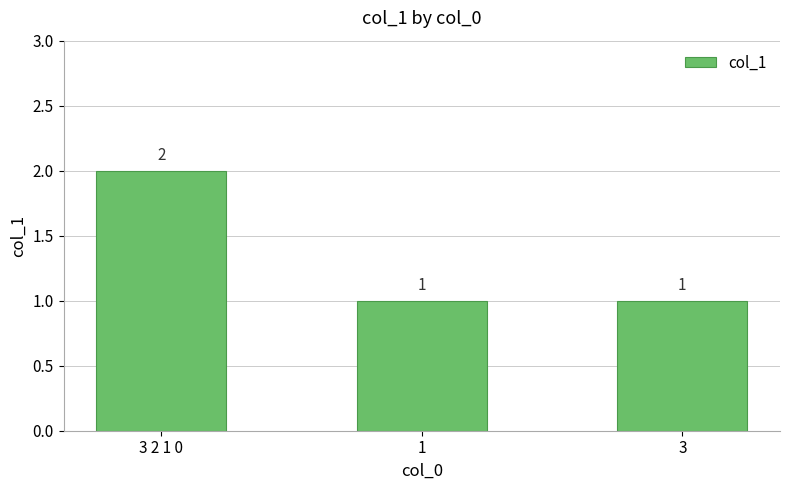

What is the value of the 2nd bar from the left?

1